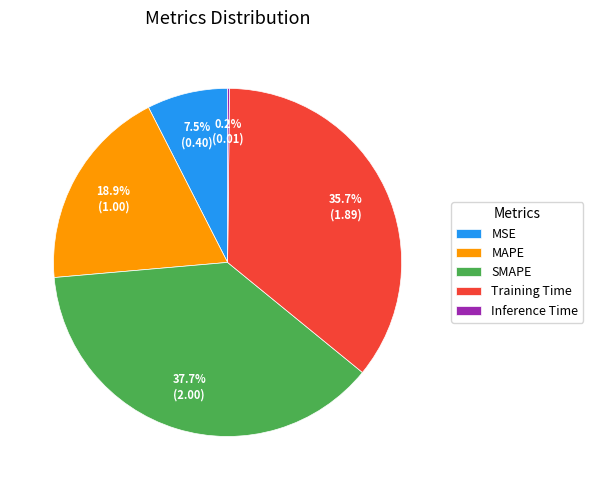

To the nearest percent, what portion does Training Time represent?

36%